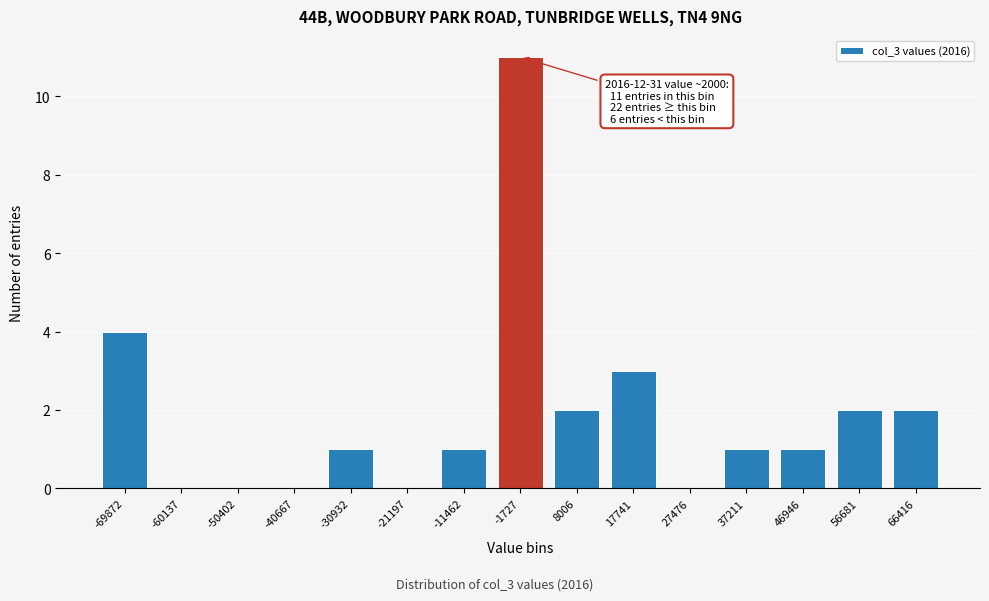

Reading left to right, transcribe all the data shown in this chart.

-69872=4	-60137=0	-50402=0	-40667=0	-30932=1	-21197=0	-11462=1	-1727=11	8006=2	17741=3	27476=0	37211=1	46946=1	56681=2	66416=2